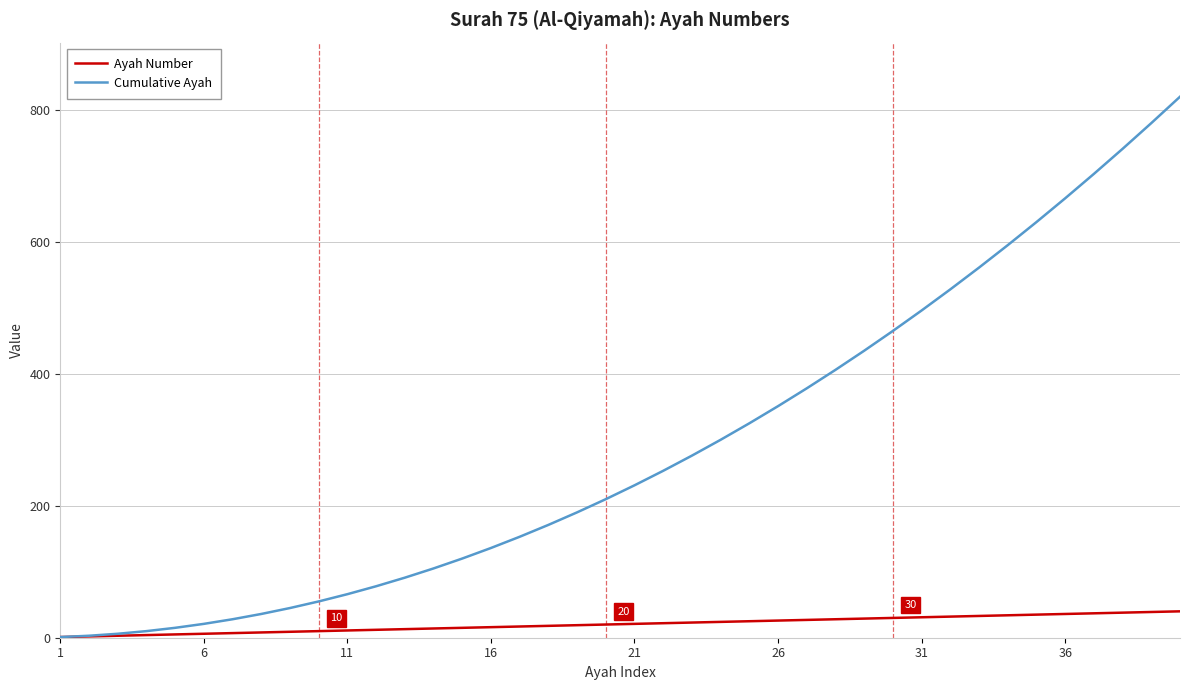

What is the sum of all Cumulative Ayah values?

11480